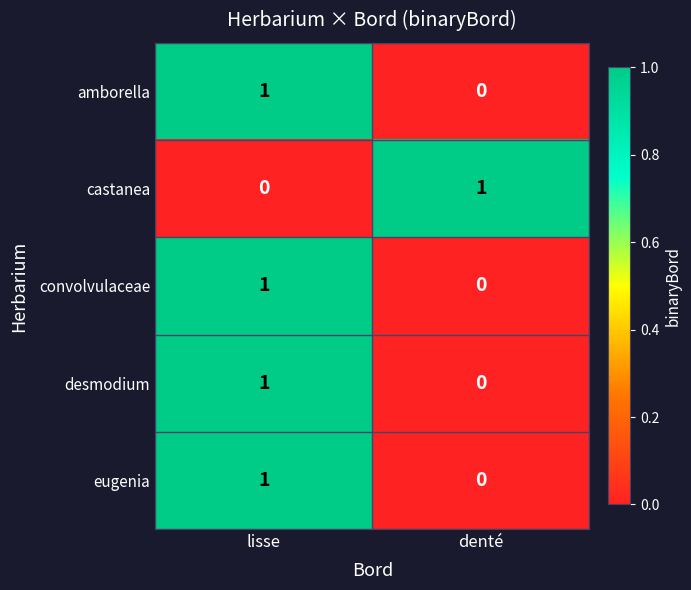

How many series are shown in this chart?

5